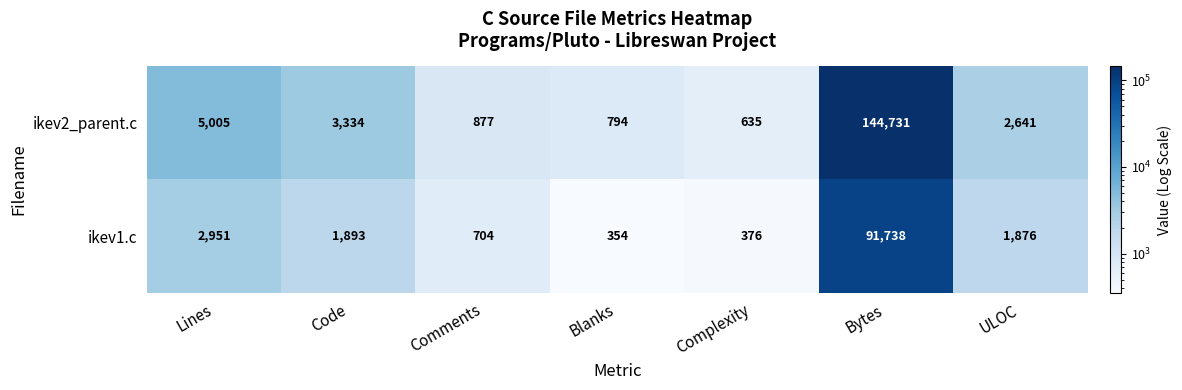

What is the sum of all ikev1.c values?

99892